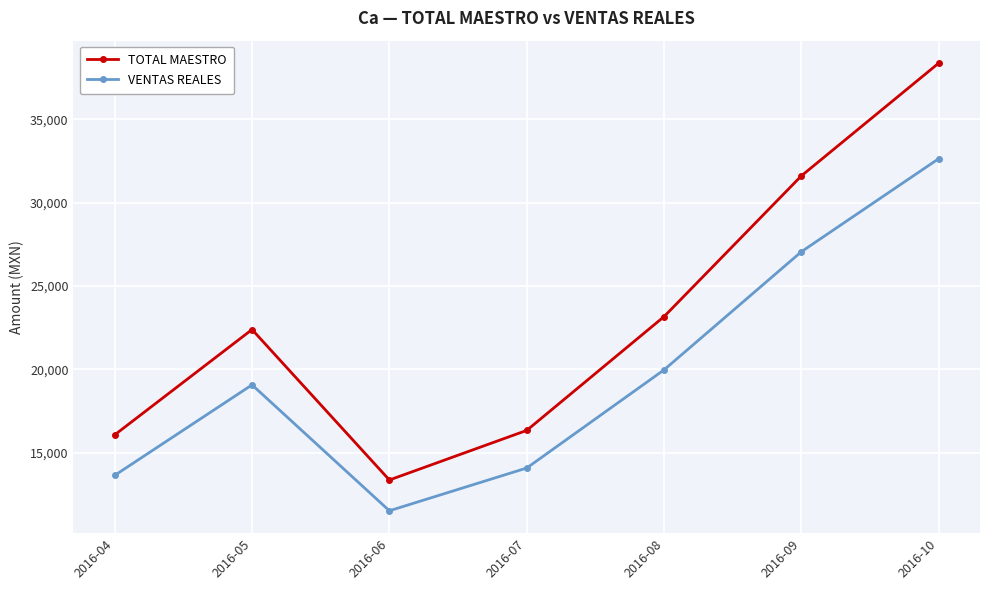

What is the spread (max minus min) of values at 2016-05?

3315.8